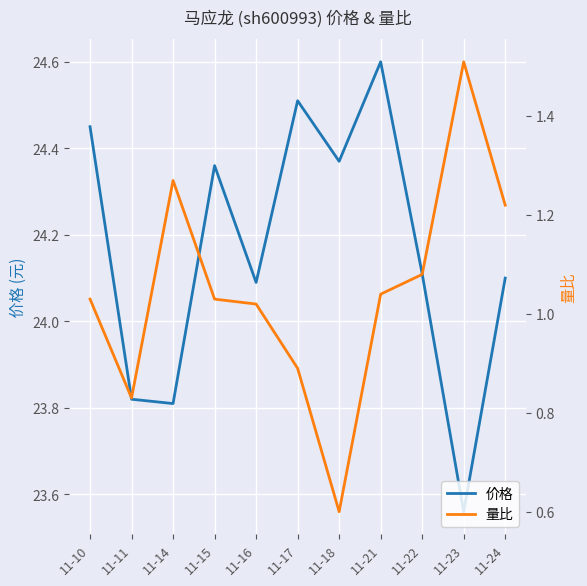

How many distinct data groups are displayed?

2